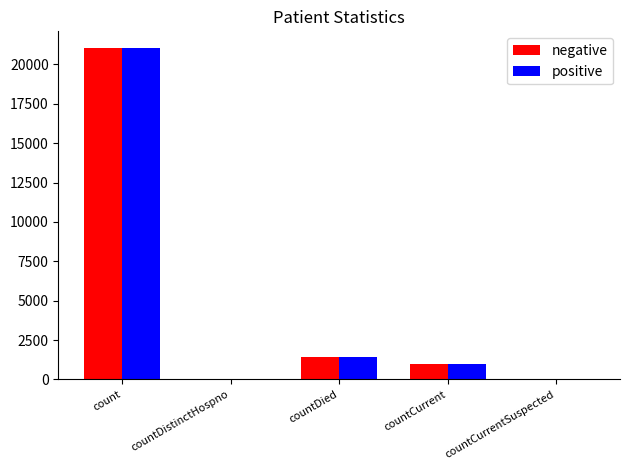

Count the number of data series in this chart.

2